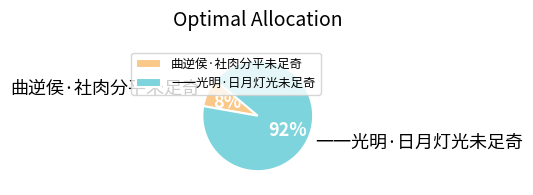

Count the number of slices in the pie.

2